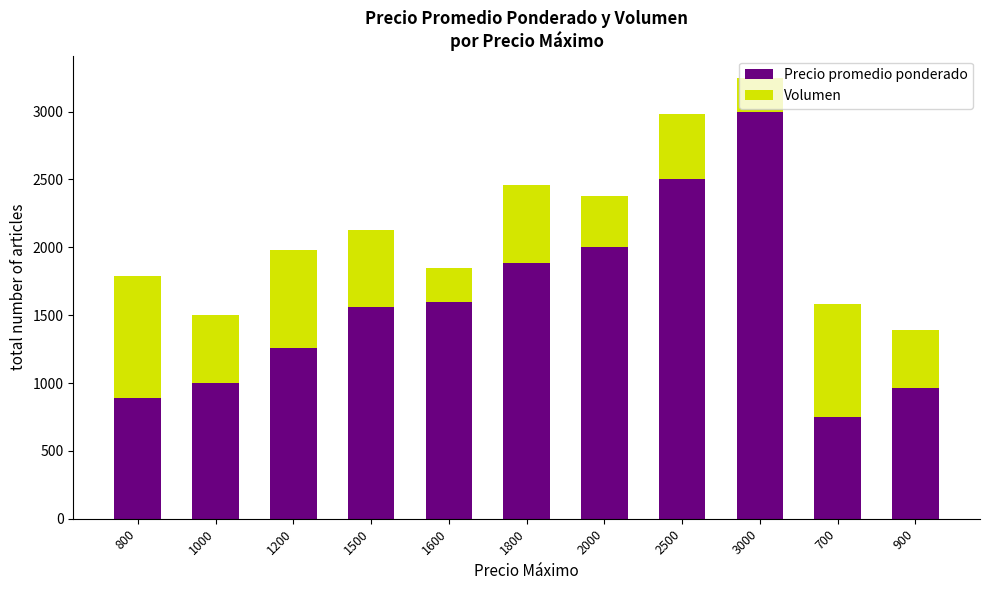

The Precio promedio ponderado series shows 245 at 900. True or false?

False